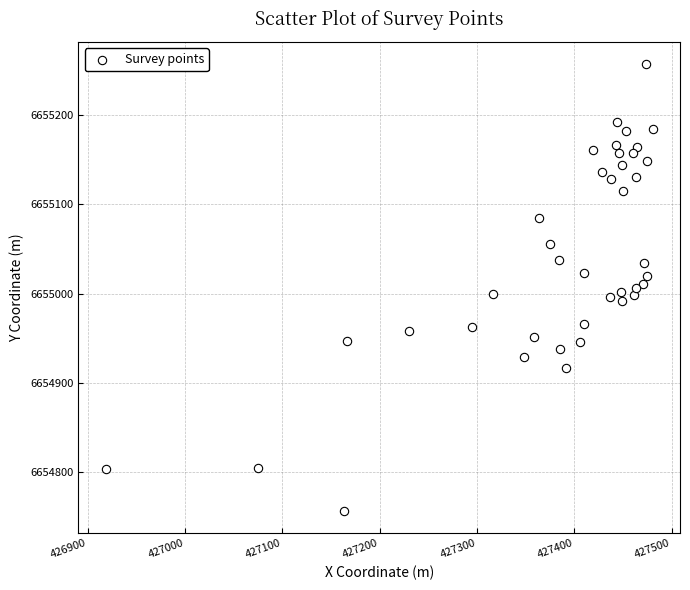

What is the range of Y values (max minus min)?

499.7